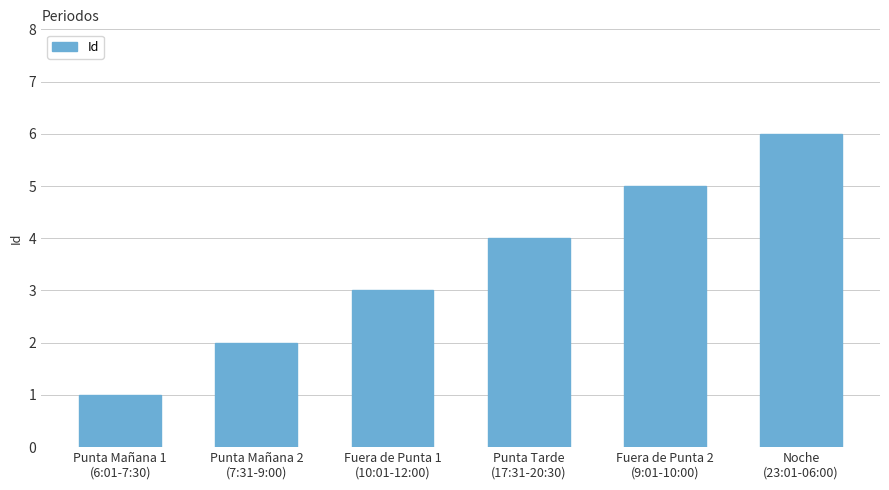

Rank the categories by value from highest to lowest.

Noche
(23:01-06:00), Fuera de Punta 2
(9:01-10:00), Punta Tarde
(17:31-20:30), Fuera de Punta 1
(10:01-12:00), Punta Mañana 2
(7:31-9:00), Punta Mañana 1
(6:01-7:30)